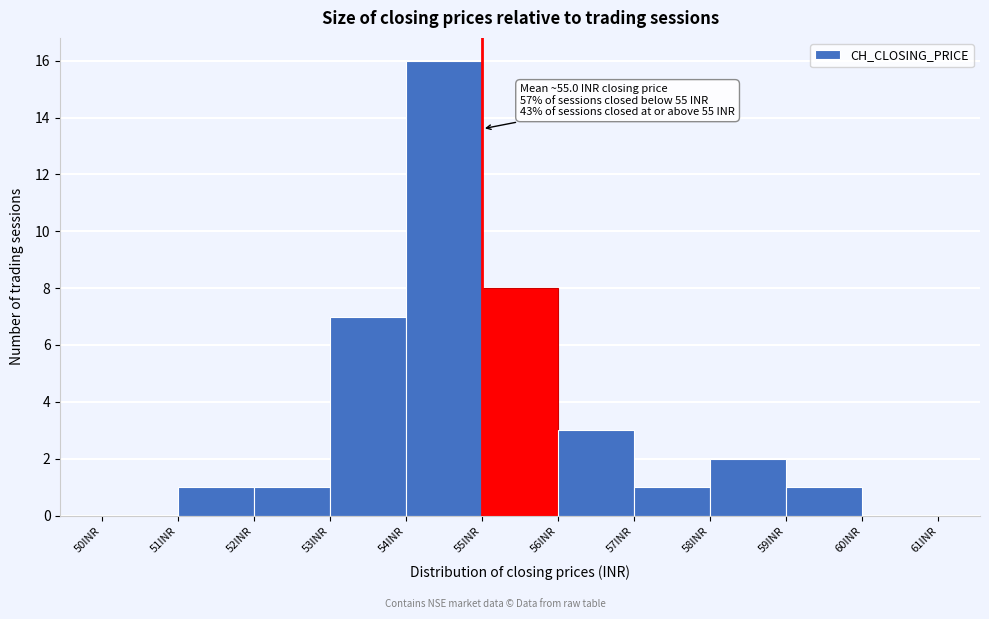

Which range on the x-axis has the tallest bar?

54 to 55